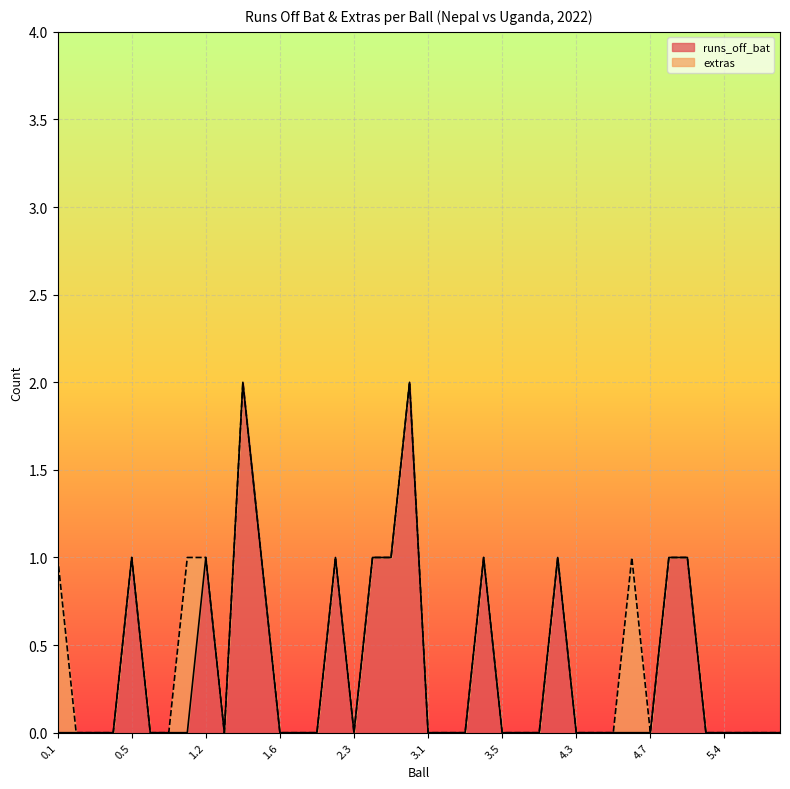

At which label is the value closest to 1?

0.5